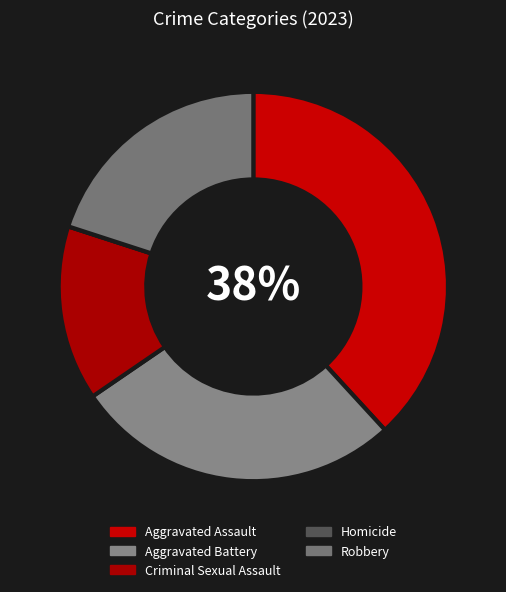

How many segments does this pie chart have?

5